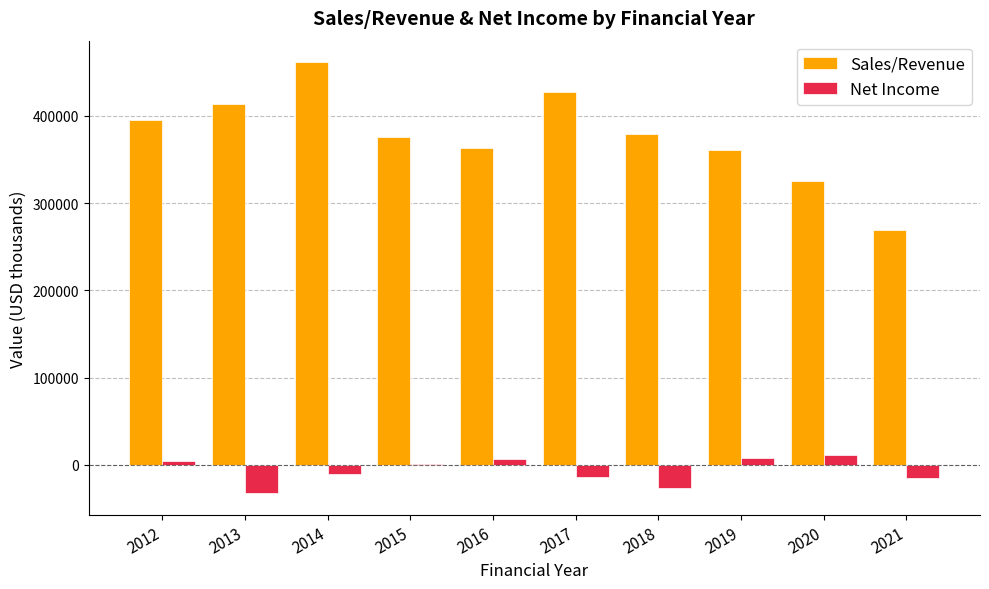

Is the value of Sales/Revenue at 2020 greater than the value of Net Income at 2013?

Yes